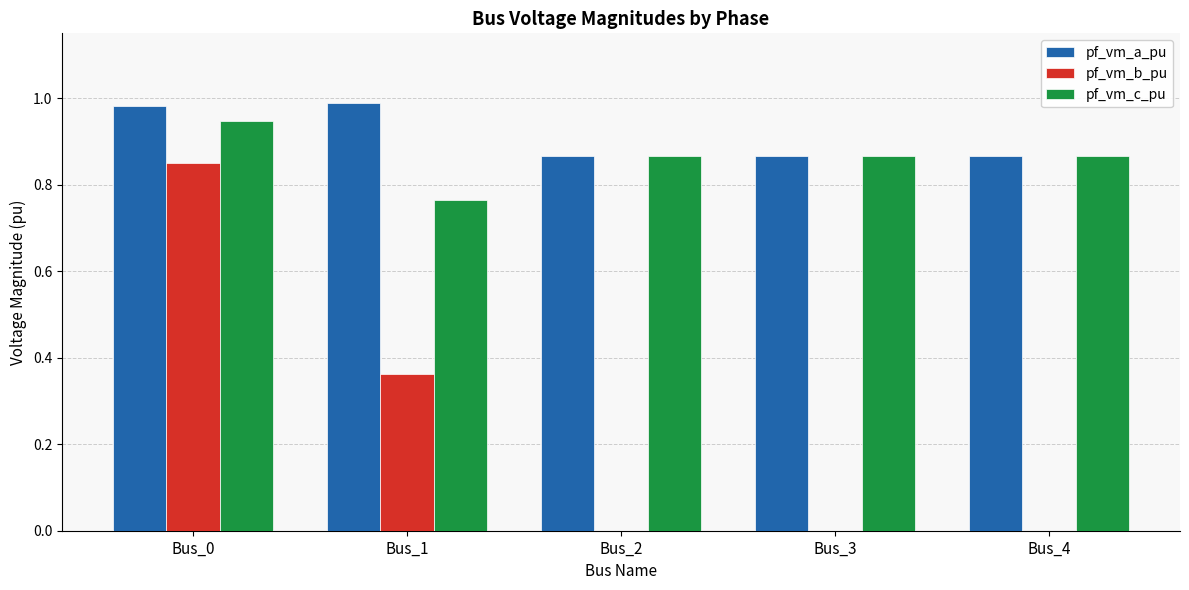

How many data points does each series have?

5